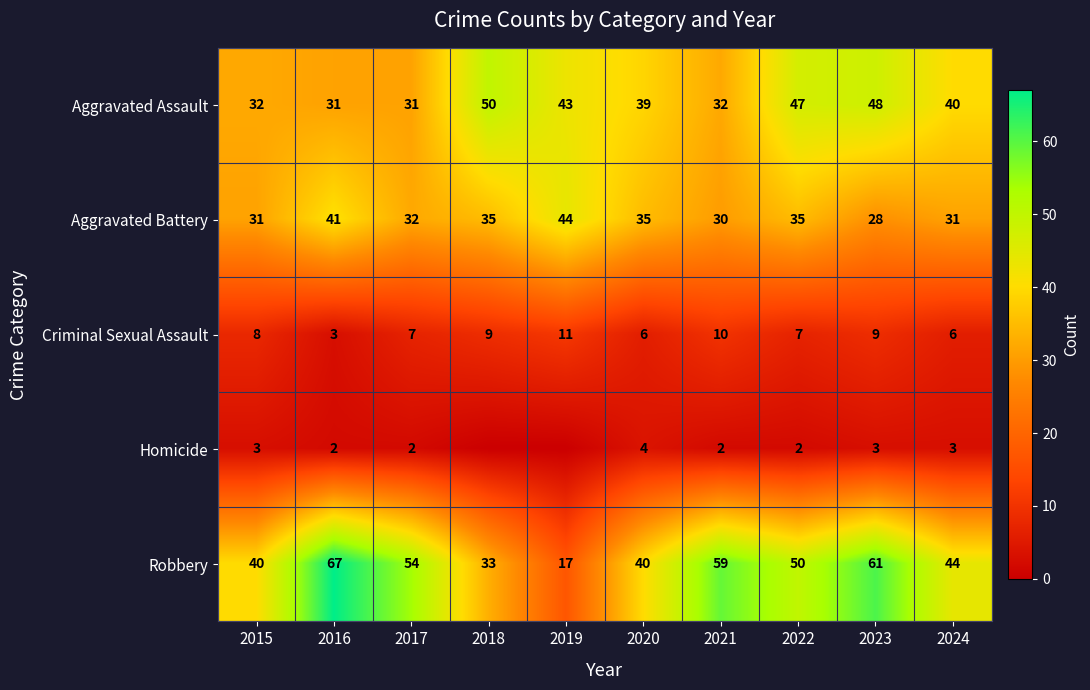

What is the spread (max minus min) of values at 2022?

48